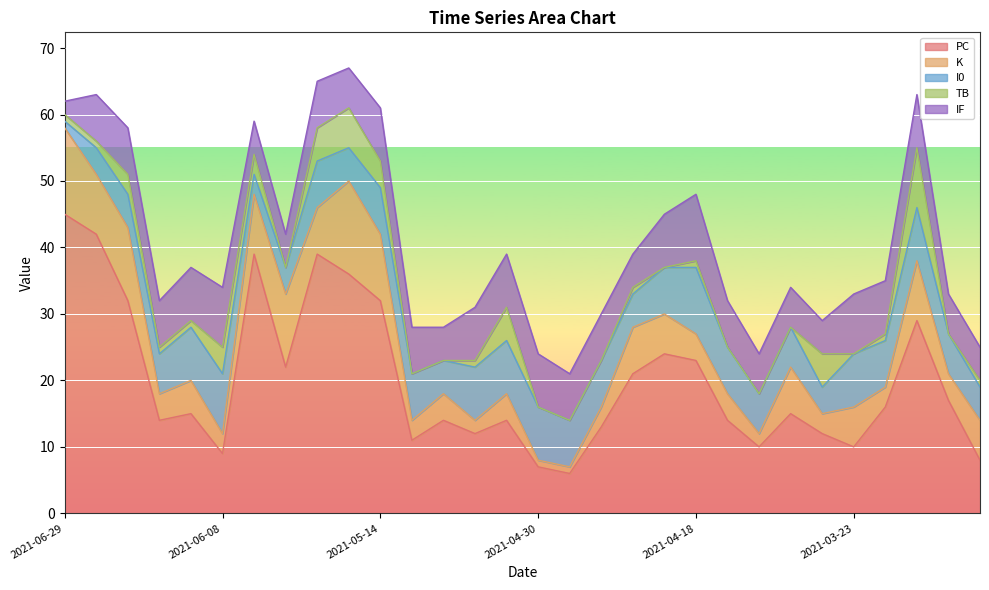

The K series shows 6 at 2021-03-04. True or false?

True